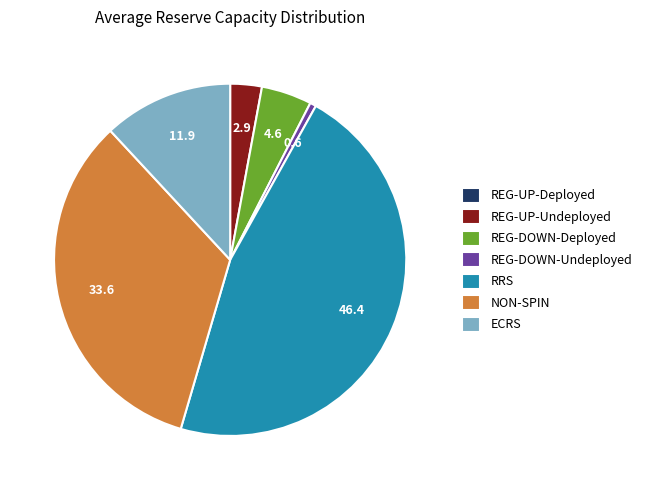

Combined, do RRS and REG-DOWN-Deployed account for over 50%?

Yes